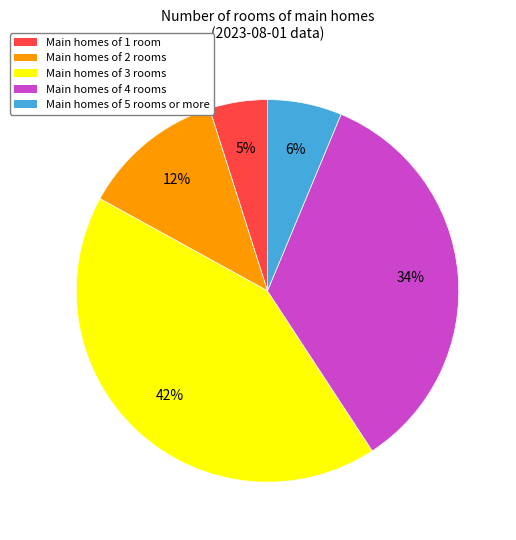

To the nearest percent, what is the difference between the Main homes of 2 rooms and Main homes of 4 rooms slice percentages?

22%